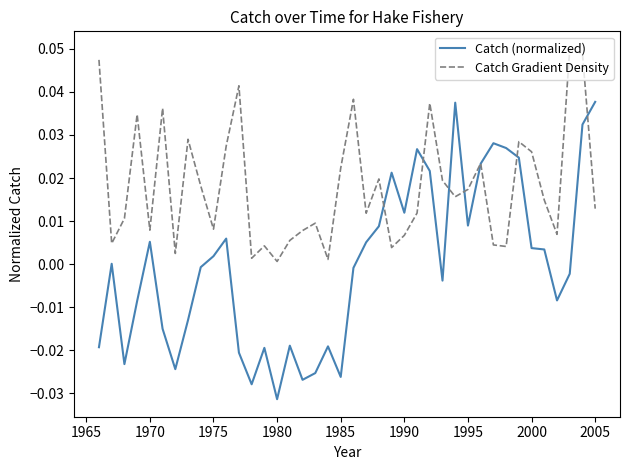

Which series has the largest range (max minus min)?

Catch (normalized)